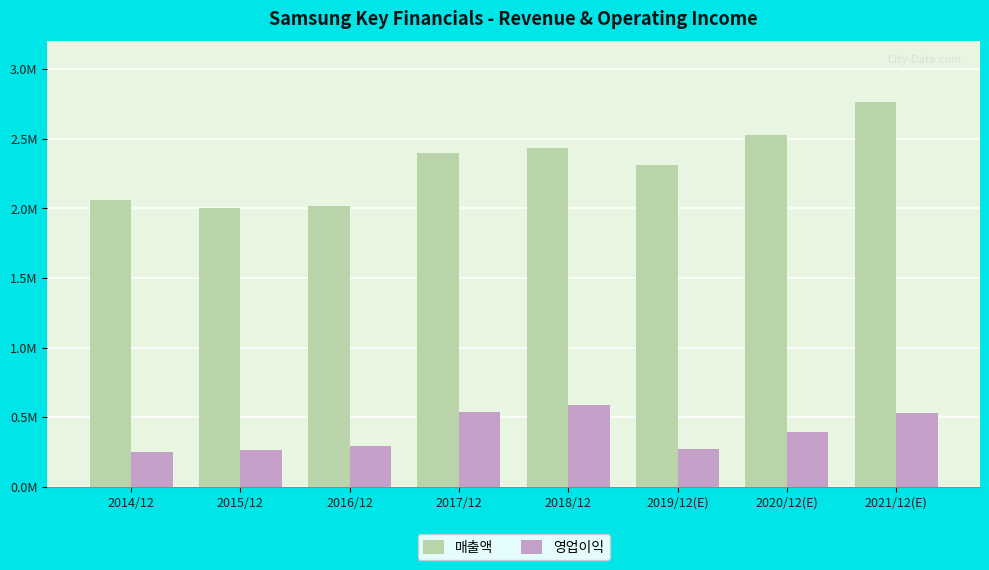

What are all the series names shown in the legend?

매출액, 영업이익